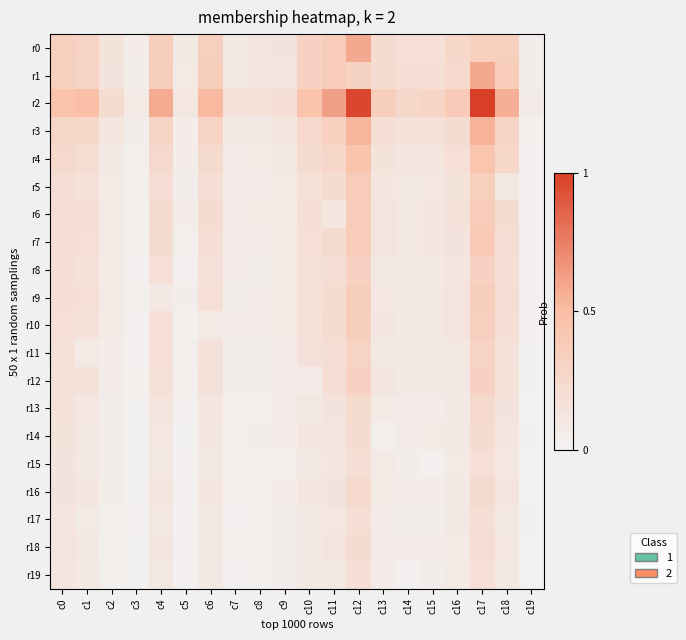

Reading right to left, transcribe all the data shown in this chart.

r0: c19=111	c18=893	c17=855	c16=676	c15=478	c14=466	c13=567	c12=1514	c11=948	c10=806	c9=377	c8=314	c7=271	c6=869	c5=233	c4=902	c3=157	c2=383	c1=786	c0=872
r1: c19=116	c18=954	c17=1514	c16=635	c15=508	c14=484	c13=583	c12=800	c11=960	c10=821	c9=358	c8=327	c7=261	c6=915	c5=228	c4=902	c3=135	c2=375	c1=790	c0=838
r2: c19=191	c18=1448	c17=2579	c16=981	c15=738	c14=682	c13=934	c12=2492	c11=1600	c10=1179	c9=498	c8=449	c7=428	c6=1349	c5=311	c4=1483	c3=212	c2=576	c1=1263	c0=1176
r3: c19=88	c18=781	c17=1402	c16=549	c15=455	c14=405	c13=513	c12=1383	c11=850	c10=639	c9=320	c8=243	c7=233	c6=784	c5=158	c4=750	c3=130	c2=318	c1=664	c0=706
r4: c19=66	c18=678	c17=1144	c16=468	c15=329	c14=299	c13=389	c12=1170	c11=694	c10=557	c9=272	c8=212	c7=166	c6=596	c5=159	c4=622	c3=109	c2=239	c1=539	c0=626
r5: c19=67	c18=280	c17=893	c16=386	c15=307	c14=268	c13=325	c12=954	c11=552	c10=435	c9=215	c8=165	c7=147	c6=484	c5=112	c4=529	c3=83	c2=206	c1=428	c0=528
r6: c19=79	c18=552	c17=948	c16=406	c15=322	c14=273	c13=361	c12=960	c11=336	c10=490	c9=225	c8=196	c7=153	c6=577	c5=144	c4=582	c3=82	c2=208	c1=487	c0=524
r7: c19=65	c18=532	c17=998	c16=368	c15=322	c14=289	c13=345	c12=945	c11=586	c10=466	c9=231	c8=179	c7=180	c6=506	c5=103	c4=551	c3=88	c2=219	c1=465	c0=498
r8: c19=71	c18=491	c17=816	c16=350	c15=250	c14=254	c13=281	c12=822	c11=500	c10=395	c9=198	c8=136	c7=144	c6=423	c5=80	c4=468	c3=64	c2=196	c1=399	c0=489
r9: c19=61	c18=529	c17=902	c16=350	c15=285	c14=289	c13=309	c12=902	c11=582	c10=459	c9=220	c8=176	c7=134	c6=480	c5=113	c4=243	c3=86	c2=208	c1=465	c0=486
r10: c19=68	c18=484	c17=869	c16=361	c15=280	c14=252	c13=299	c12=915	c11=577	c10=418	c9=201	c8=158	c7=159	c6=216	c5=83	c4=480	c3=64	c2=201	c1=423	c0=475
r11: c19=49	c18=428	c17=786	c16=287	c15=242	c14=244	c13=265	c12=790	c11=487	c10=395	c9=184	c8=129	c7=116	c6=423	c5=97	c4=465	c3=71	c2=150	c1=200	c0=435
r12: c19=45	c18=435	c17=806	c16=253	c15=236	c14=244	c13=294	c12=821	c11=490	c10=174	c9=175	c8=127	c7=126	c6=418	c5=84	c4=459	c3=88	c2=164	c1=395	c0=431
r13: c19=32	c18=377	c17=615	c16=260	c15=188	c14=190	c13=217	c12=603	c11=378	c10=287	c9=152	c8=100	c7=98	c6=314	c5=78	c4=354	c3=52	c2=117	c1=312	c0=404
r14: c19=52	c18=325	c17=567	c16=247	c15=219	c14=177	c13=102	c12=583	c11=361	c10=294	c9=149	c8=122	c7=95	c6=299	c5=60	c4=309	c3=59	c2=129	c1=265	c0=391
r15: c19=36	c18=307	c17=478	c16=193	c15=79	c14=130	c13=219	c12=508	c11=322	c10=236	c9=110	c8=91	c7=85	c6=280	c5=74	c4=285	c3=54	c2=122	c1=242	c0=377
r16: c19=40	c18=361	c17=599	c16=234	c15=189	c14=177	c13=198	c12=632	c11=364	c10=301	c9=146	c8=99	c7=110	c6=316	c5=74	c4=356	c3=54	c2=140	c1=314	c0=372
r17: c19=42	c18=272	c17=497	c16=240	c15=140	c14=133	c13=176	c12=495	c11=311	c10=251	c9=122	c8=85	c7=78	c6=291	c5=80	c4=288	c3=61	c2=99	c1=207	c0=357
r18: c19=33	c18=305	c17=520	c16=221	c15=162	c14=155	c13=173	c12=546	c11=347	c10=258	c9=120	c8=89	c7=90	c6=283	c5=73	c4=301	c3=48	c2=109	c1=285	c0=350
r19: c19=29	c18=268	c17=466	c16=196	c15=130	c14=70	c13=177	c12=484	c11=273	c10=244	c9=117	c8=89	c7=79	c6=252	c5=68	c4=289	c3=42	c2=108	c1=244	c0=348